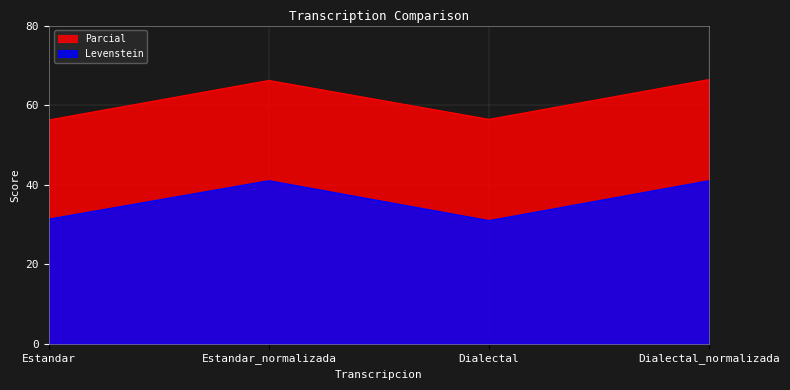

The Levenstein series shows 19.3 at Dialectal_normalizada. True or false?

False